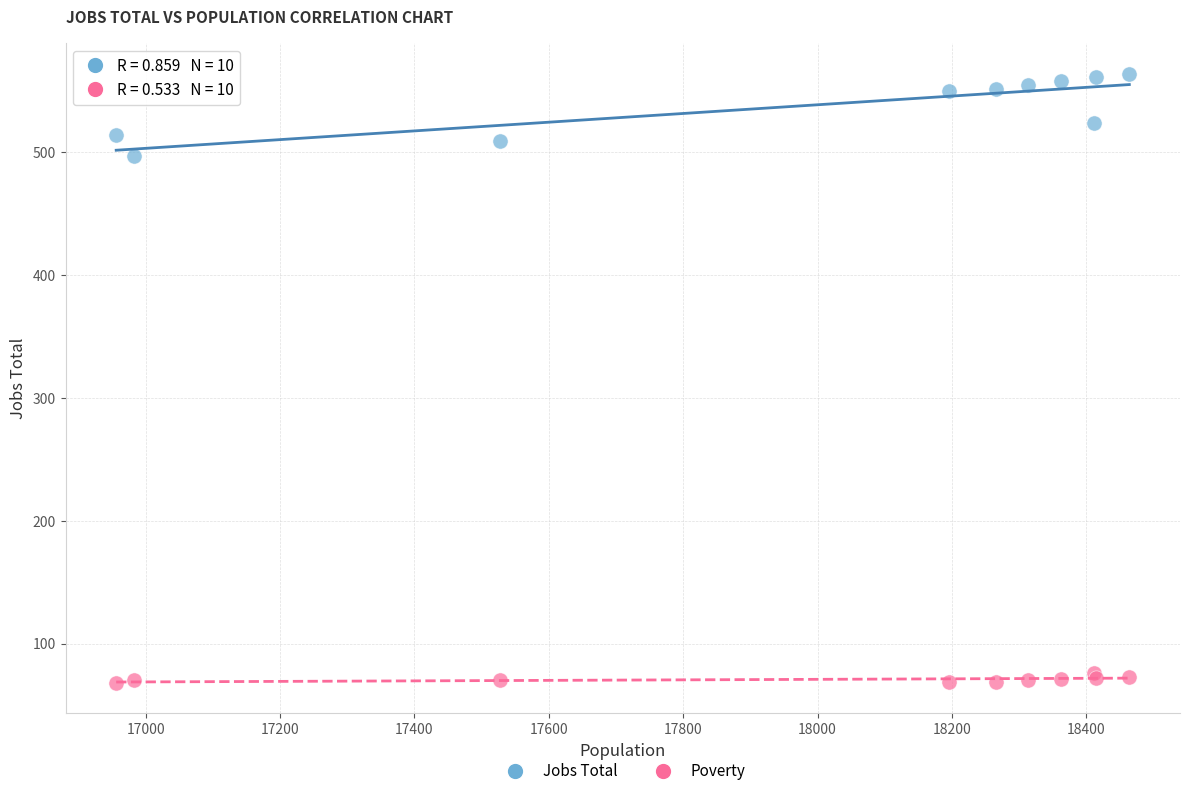

In the Jobs Total series, what Y value is closest to 530?

524